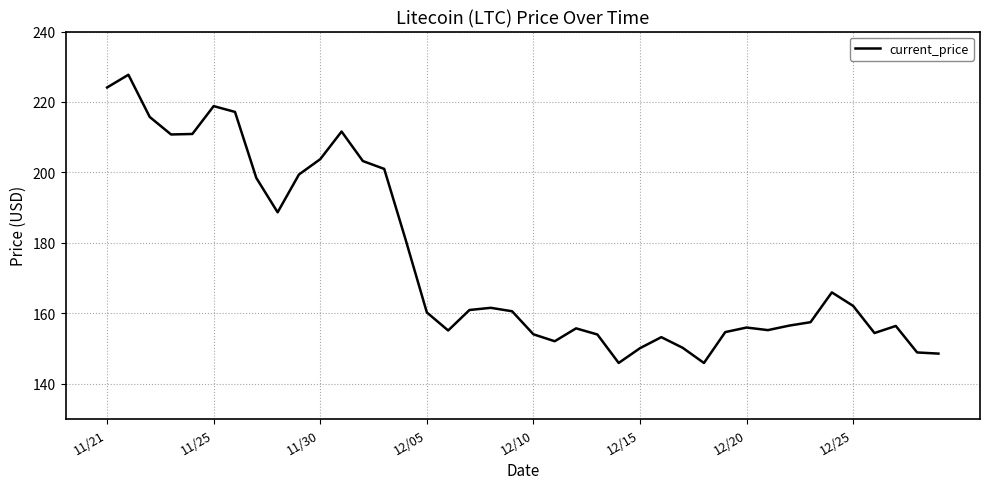

What is the maximum value shown in the chart?

227.7